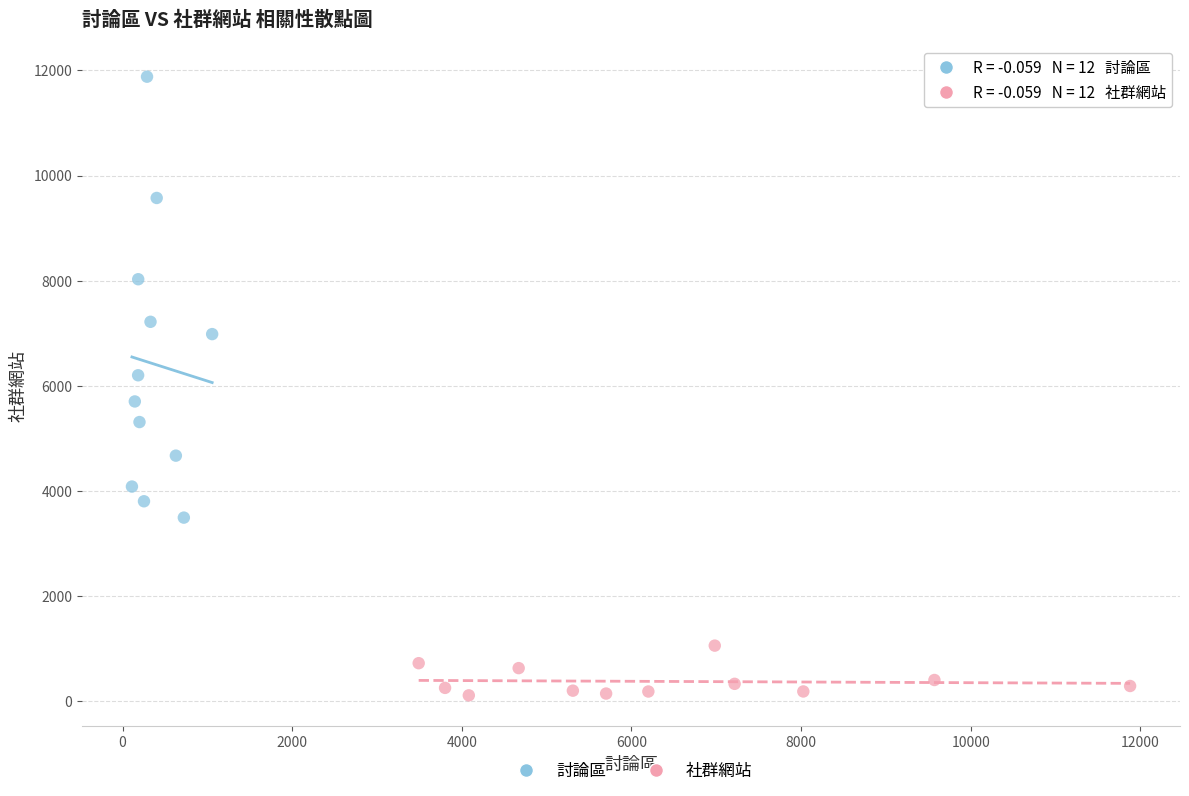

Which series has the widest spread of Y values?

討論區